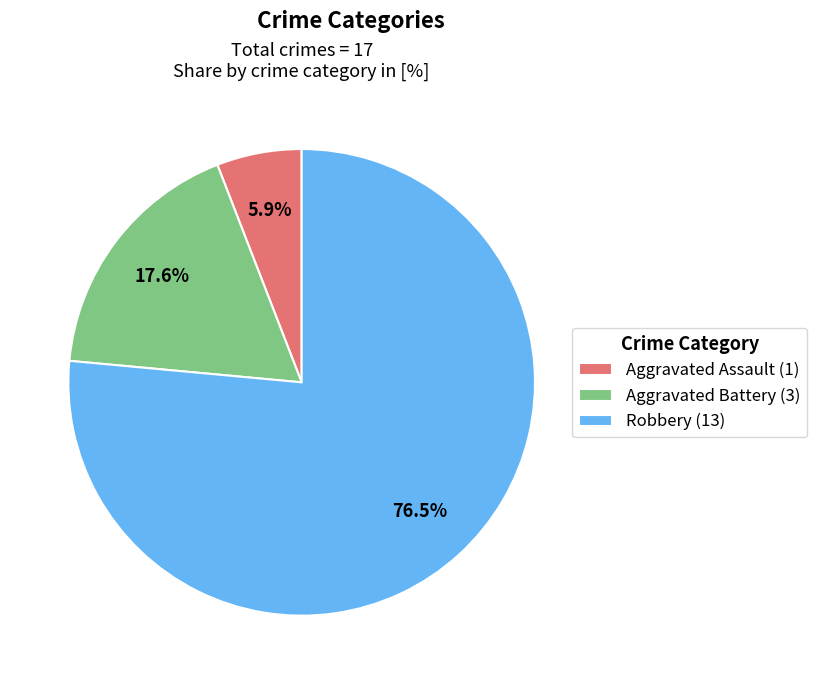

Which slice is the largest?

Robbery